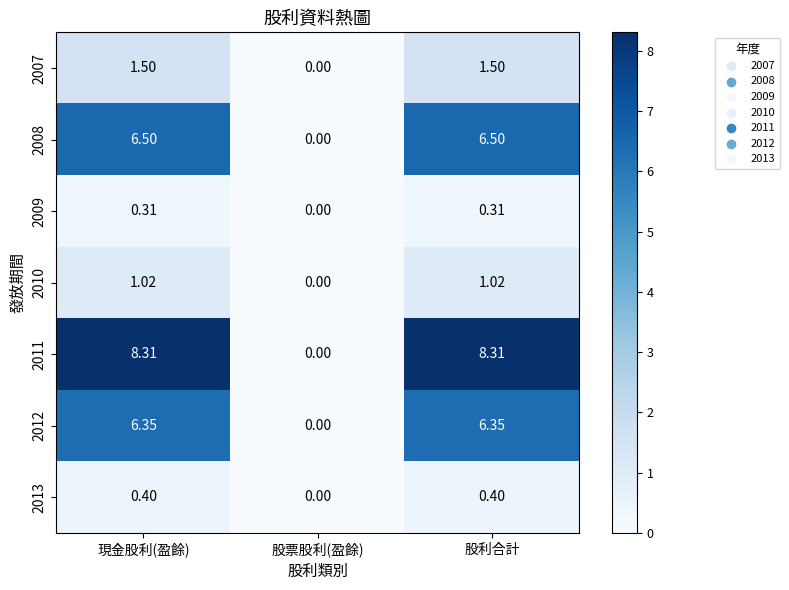

Where is 2008 nearest to the value 3?

股票股利(盈餘)